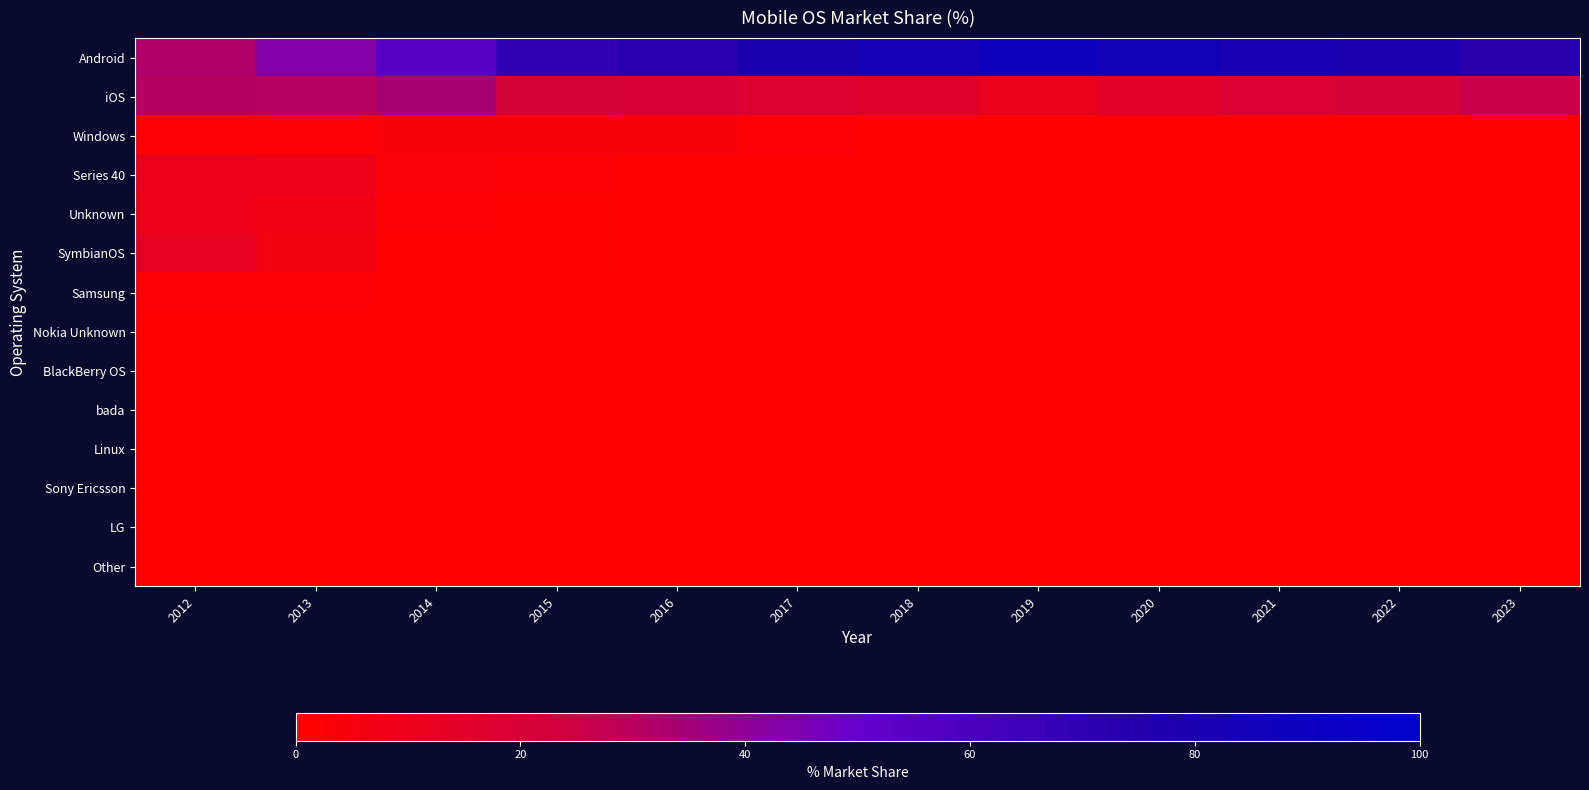

At how many categories does at least one series exceed 84?

2